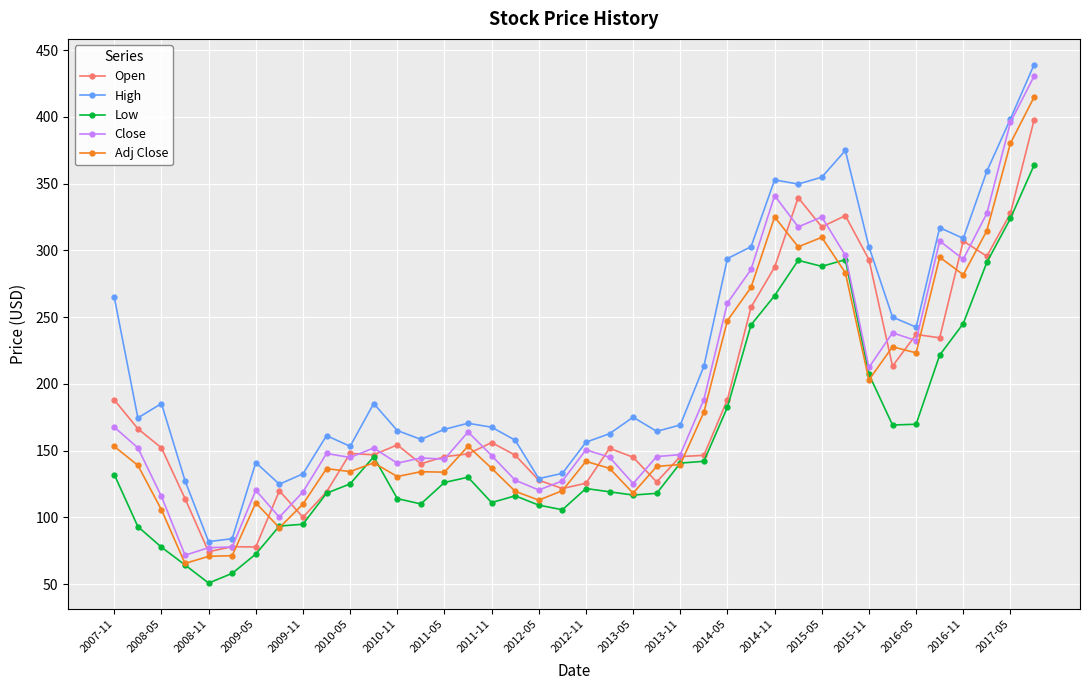

Which series has the largest total across all categories?

High